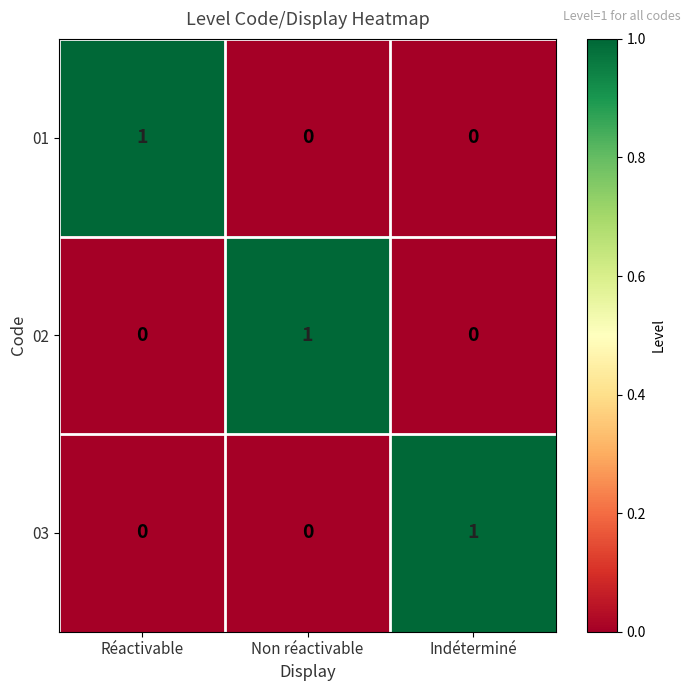

True or false: 03 has a value of 0 at Non réactivable.

True